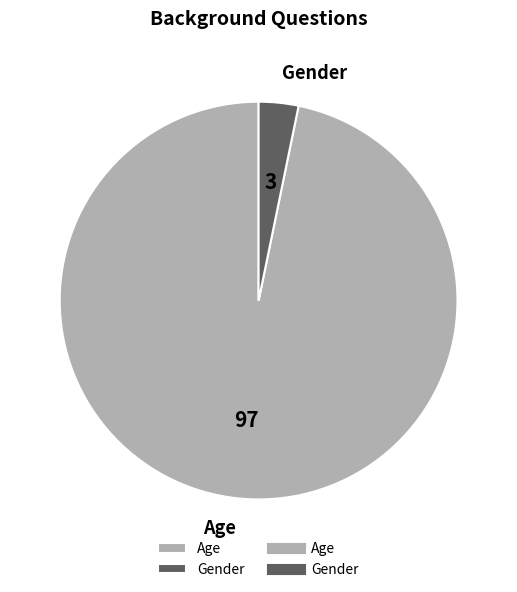

What is the smallest slice in the pie chart?

Gender